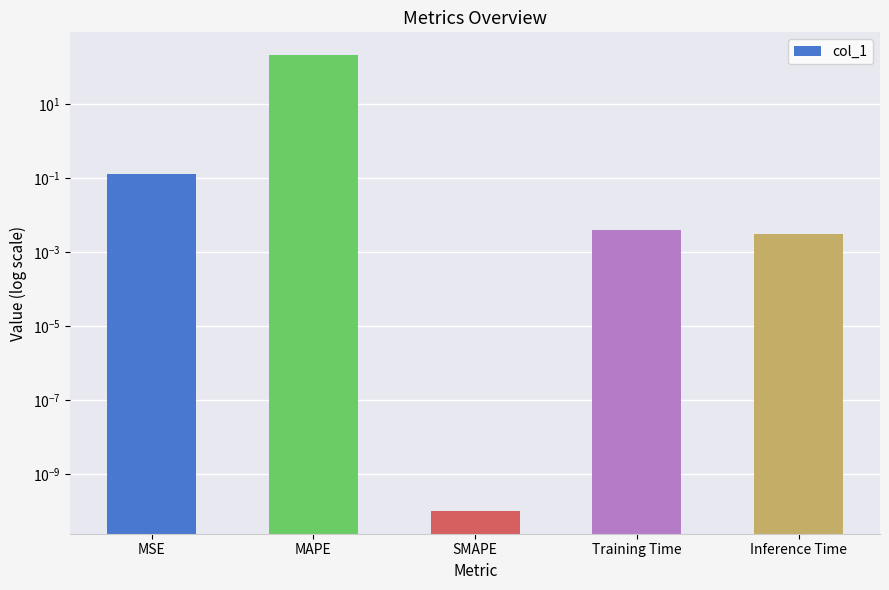

What is the sum of all values?

211.3